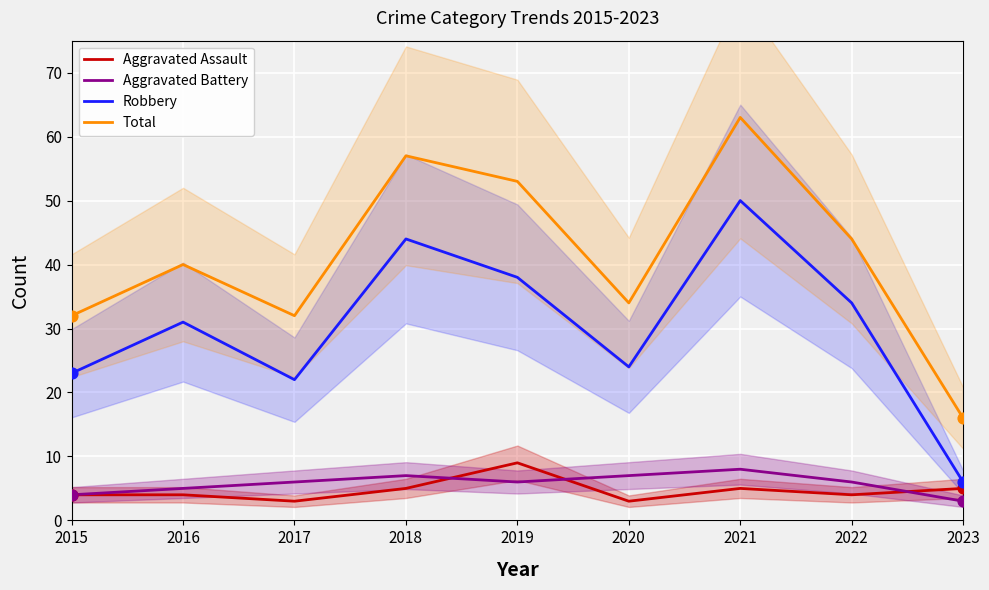

At which category is the sum across all series the highest?

2021